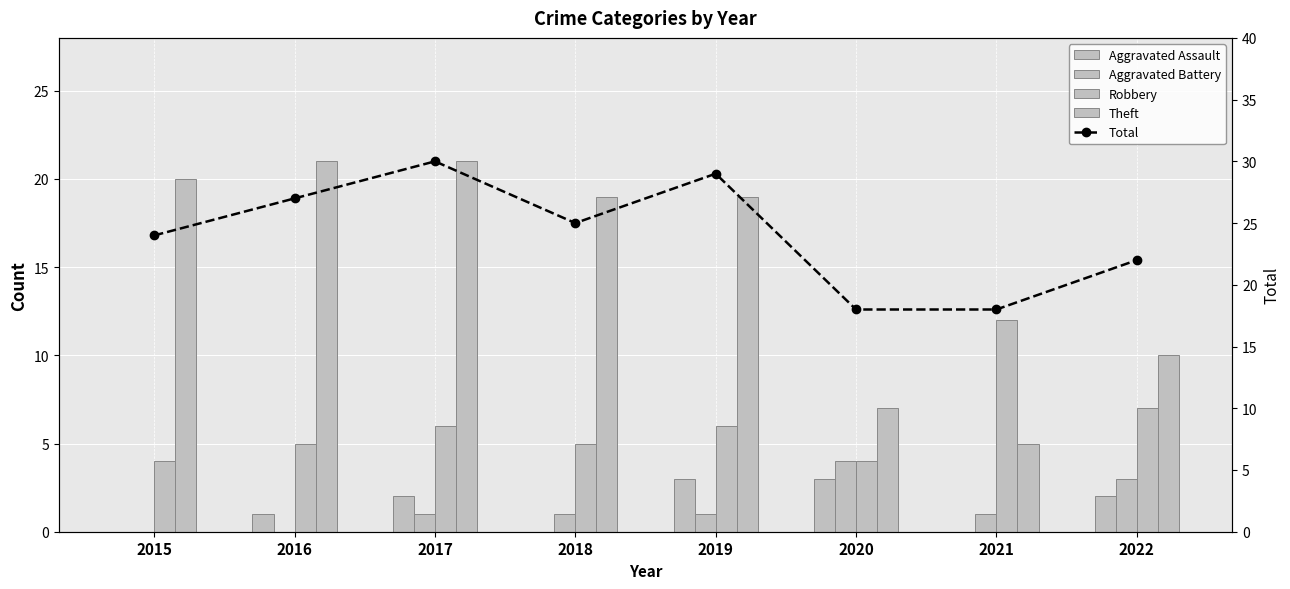

True or false: Robbery has a value of 6 at 2017.

True